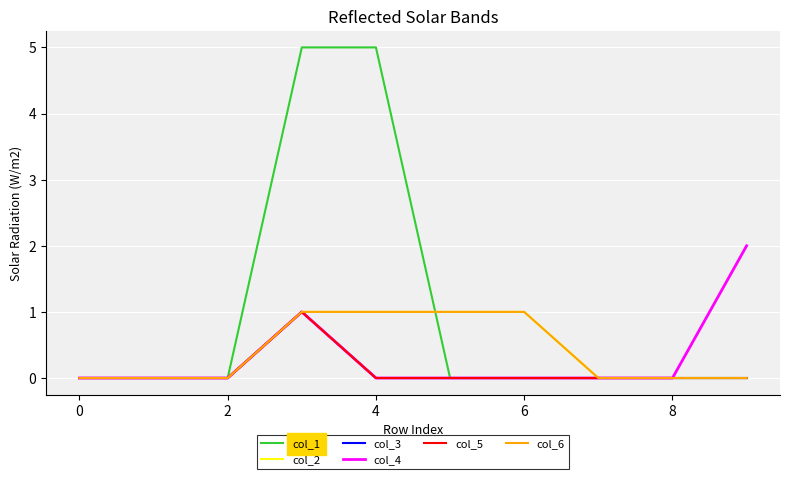

Does the chart display data point markers on the line(s)?

No